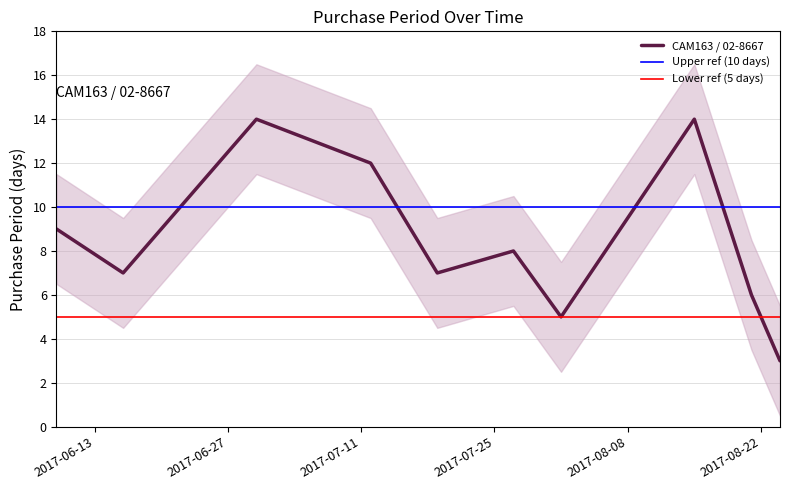

List the labels in order of value, largest first.

2017-06-30, 2017-08-15, 2017-07-12, 2017-06-09, 2017-07-27, 2017-06-16, 2017-07-19, 2017-08-21, 2017-08-01, 2017-08-24